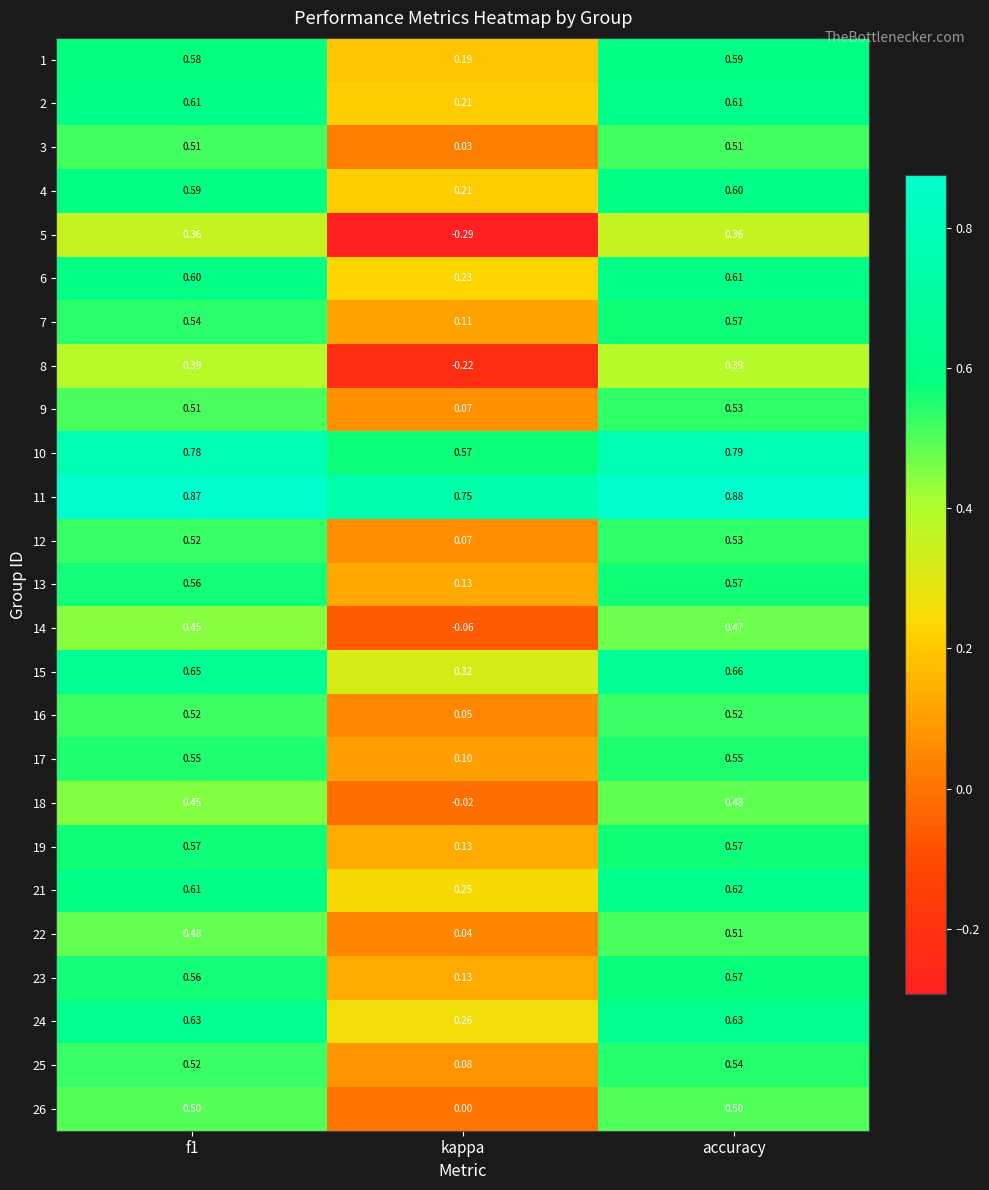

Count the number of categories in the chart.

3